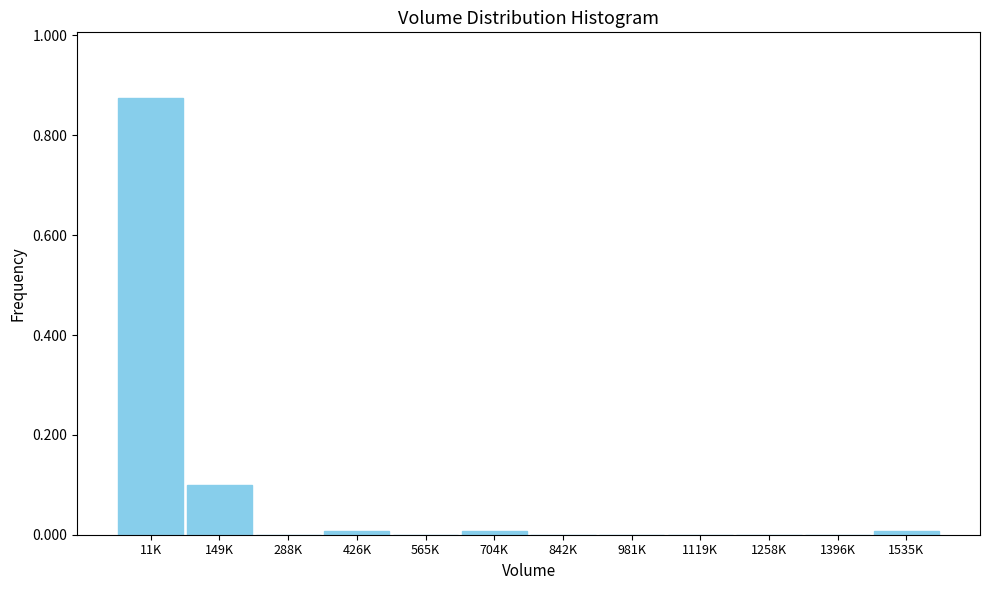

Which has a higher value, 288K or 11K?

11K